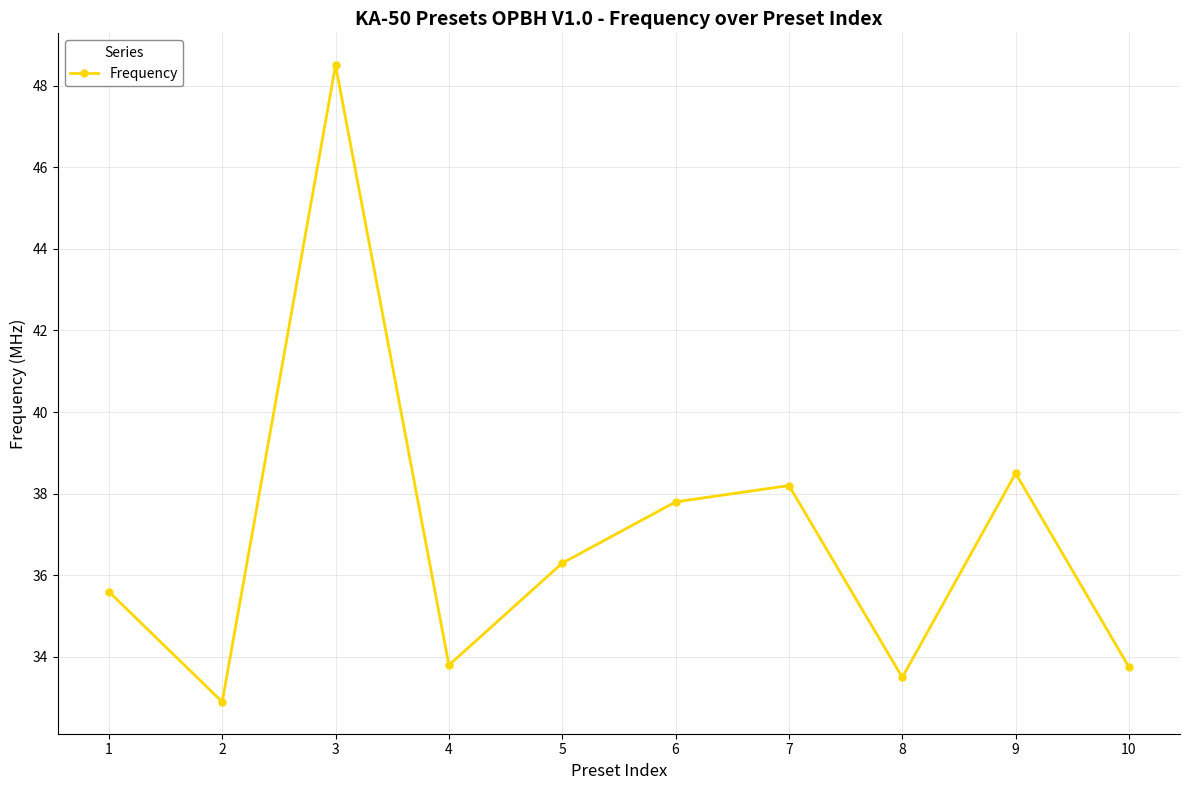

How many lines are shown in the chart?

1